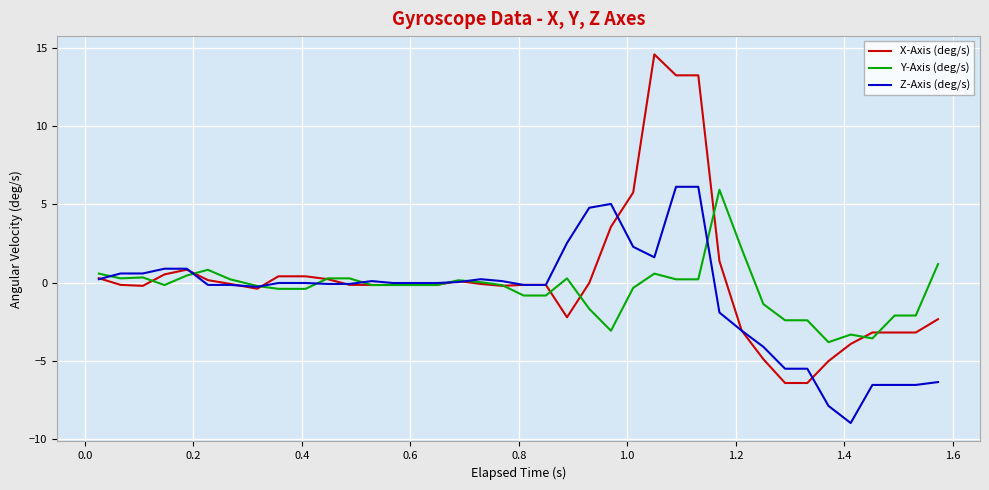

What is the minimum value for Y-Axis (deg/s)?

-3.8